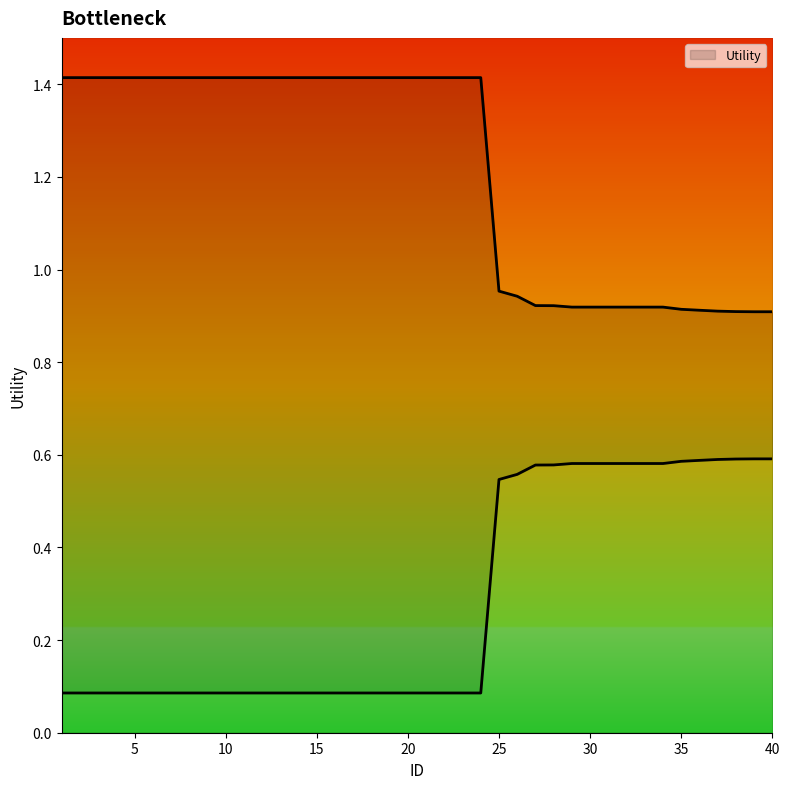

What is the average value?

1.2